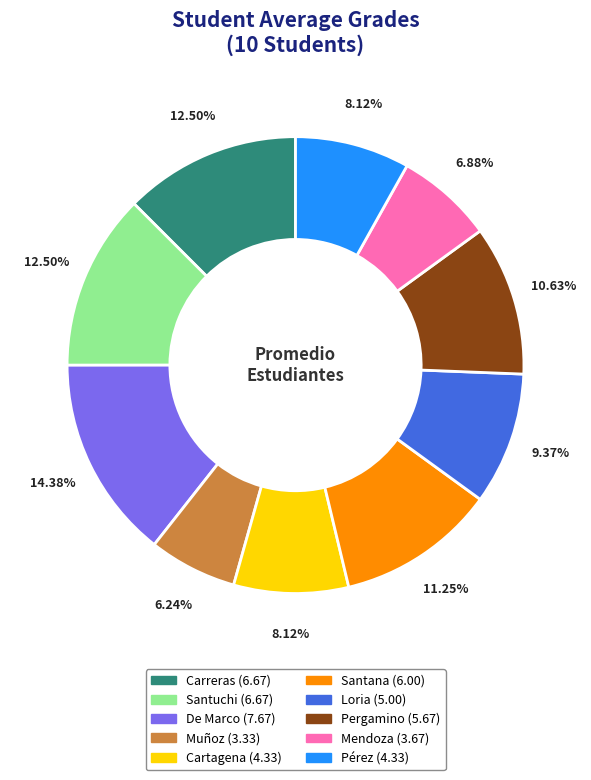

What is the ratio of the value at Loria to the value at Mendoza?

1.4